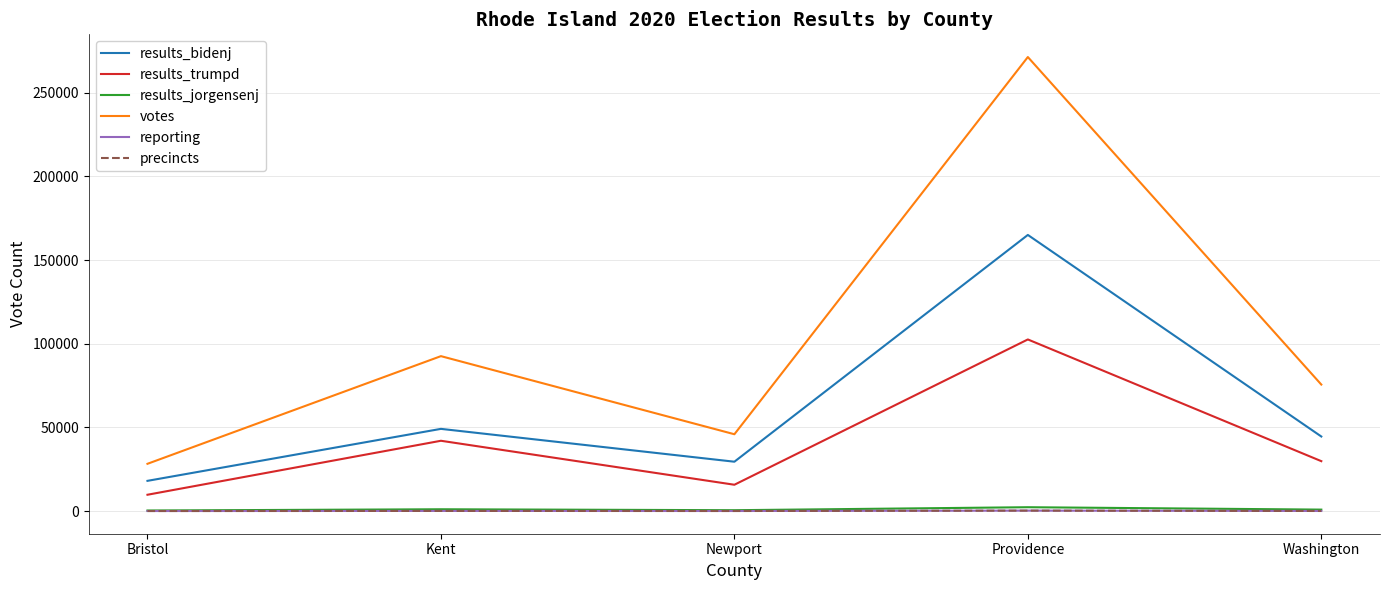

Which series has the widest spread of values?

votes